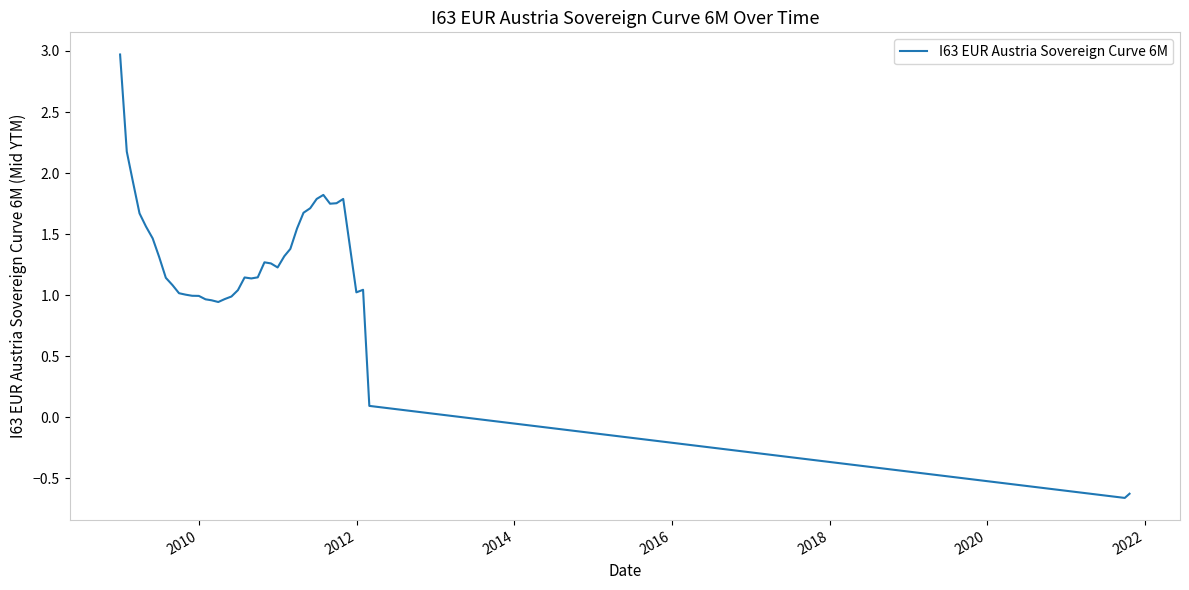

What is the greatest value displayed?

3.0